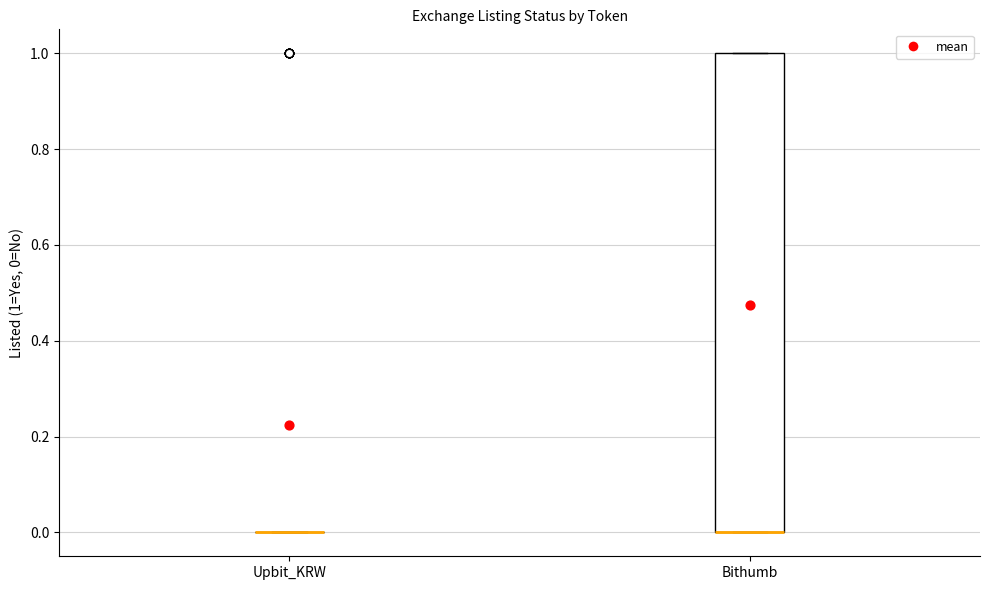

Which box is the tallest, from its lower edge to its upper edge?

Bithumb